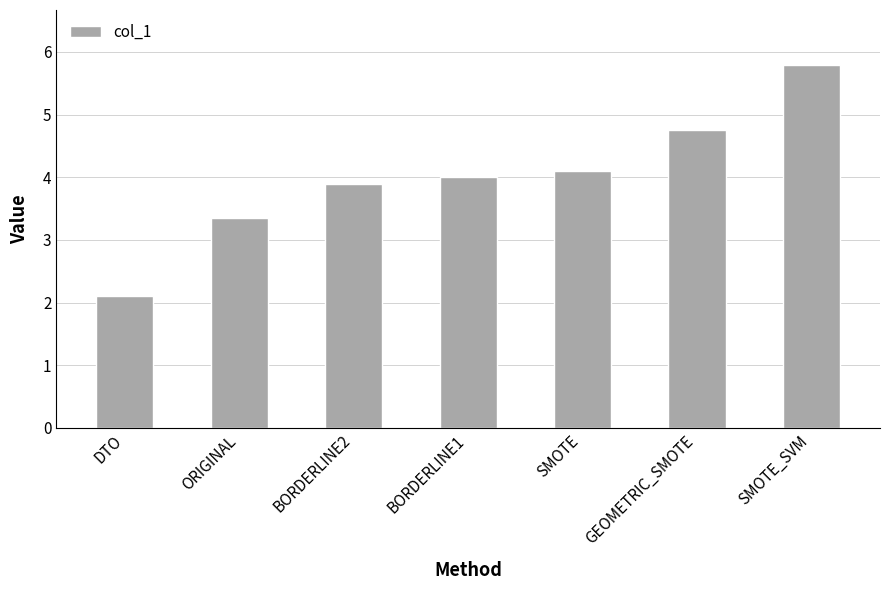

What is the ratio of the value at SMOTE to the value at SMOTE_SVM?

0.7